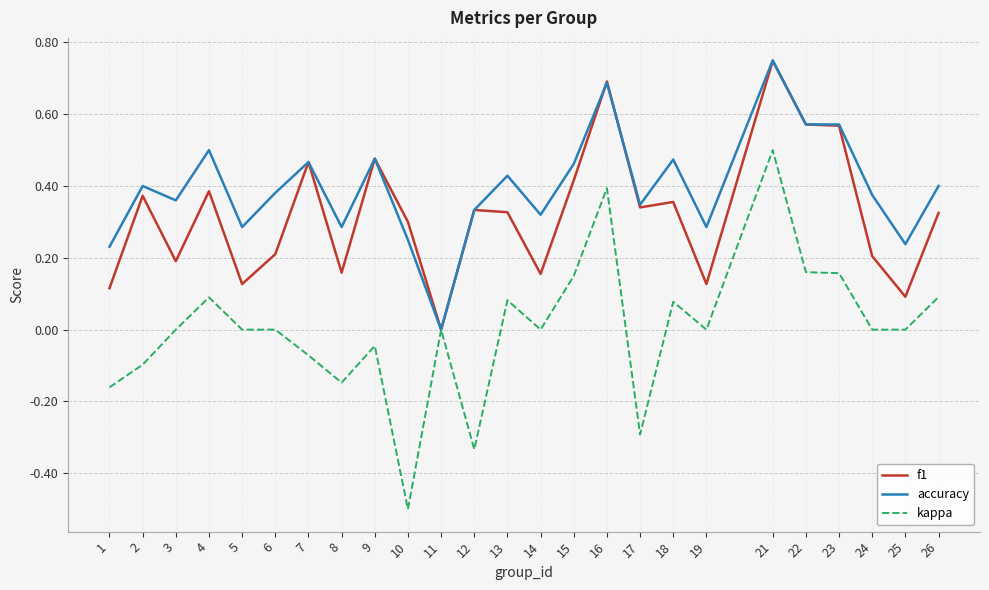

At 19, list the series in order from smallest to largest.

kappa, f1, accuracy